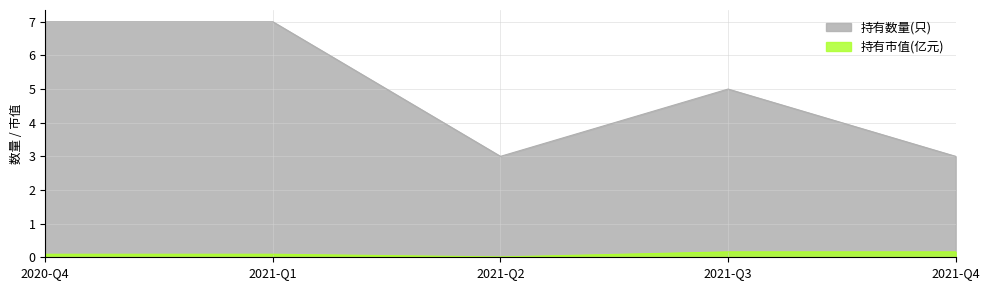

What is the label of the 3rd point from the left?

2021-Q2